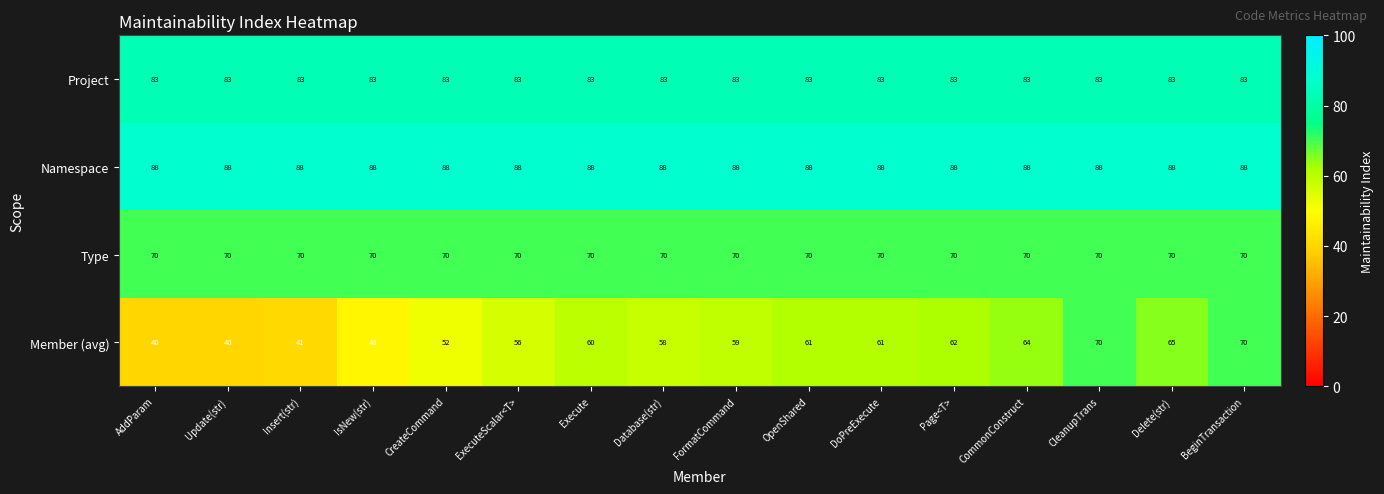

Which series changed the most between Page<T> and Delete(str)?

Member (avg)